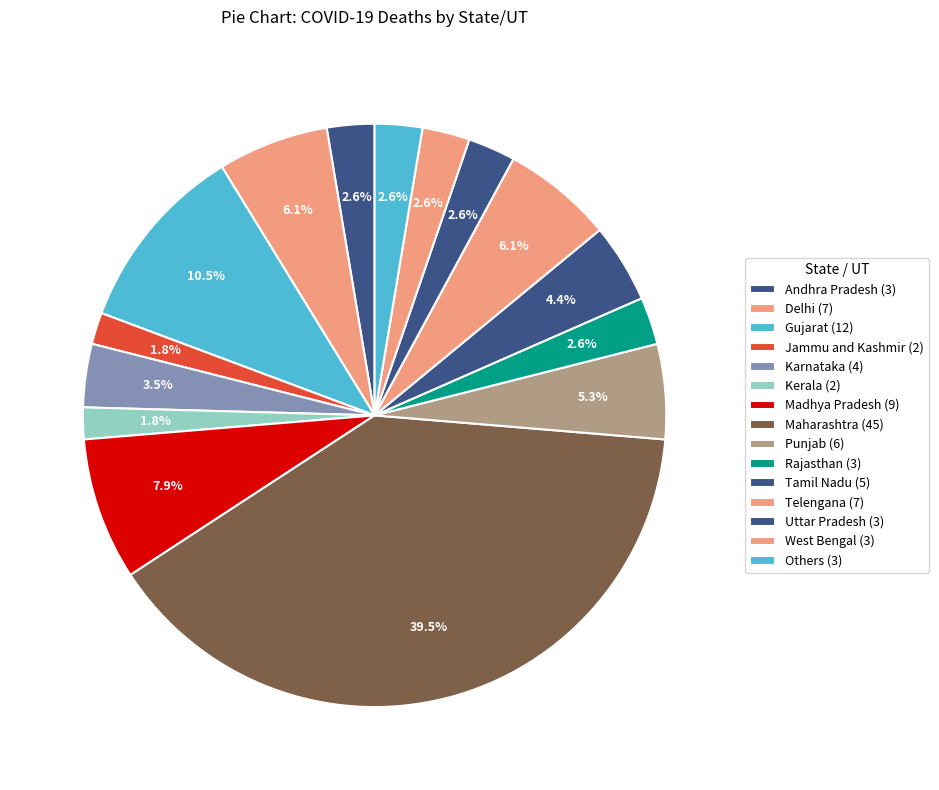

How many slices are in this pie chart?

15